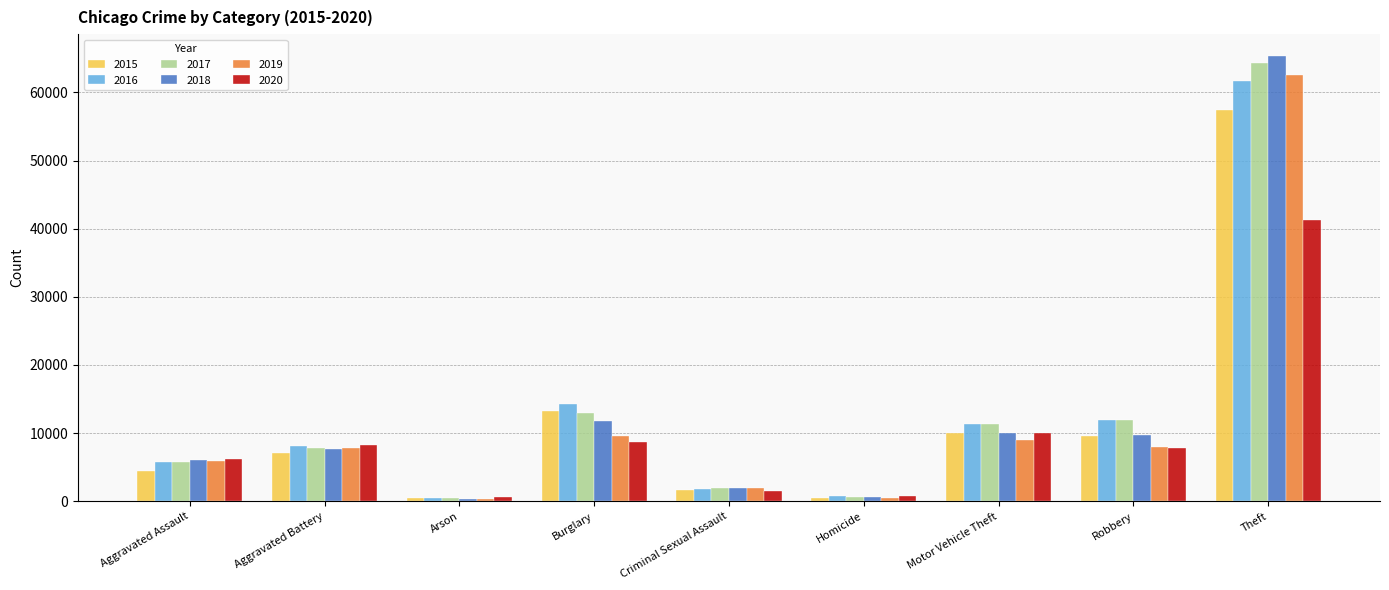

What is the average value of the 2020 series?

9478